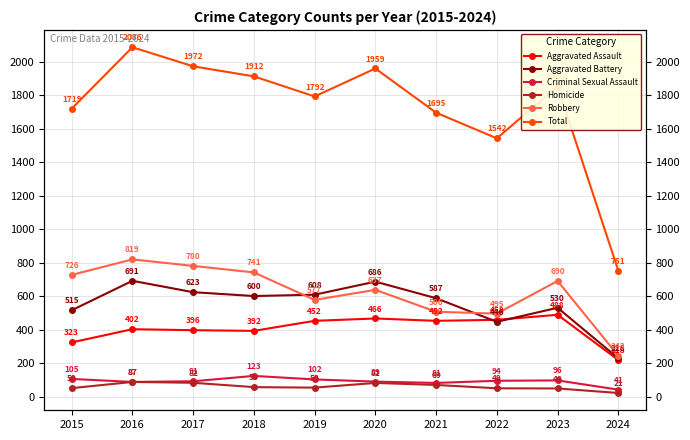

Which category has the lowest value in the Homicide series?

2024